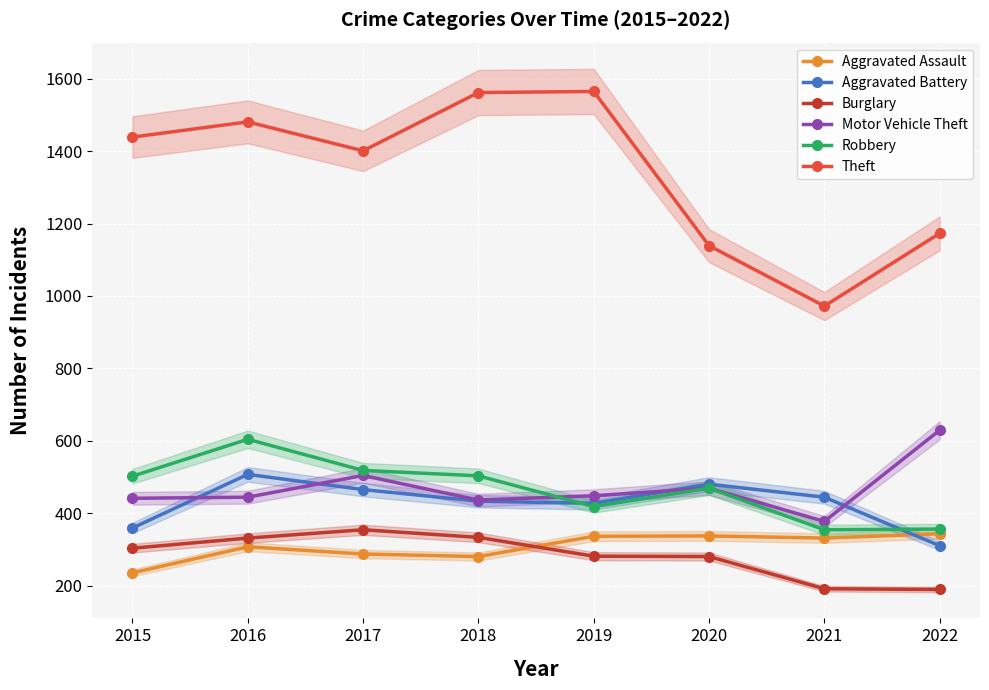

The Burglary series shows 164 at 2020. True or false?

False